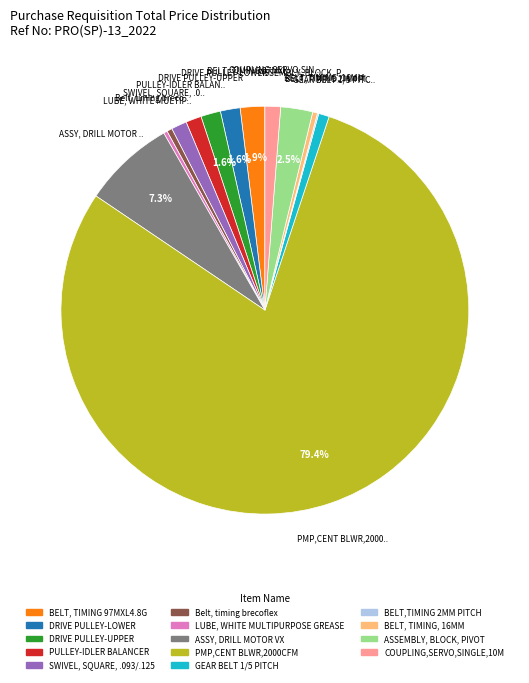

Combined, do BELT, TIMING 97MXL4.8G and PULLEY-IDLER BALANCER account for over 50%?

No